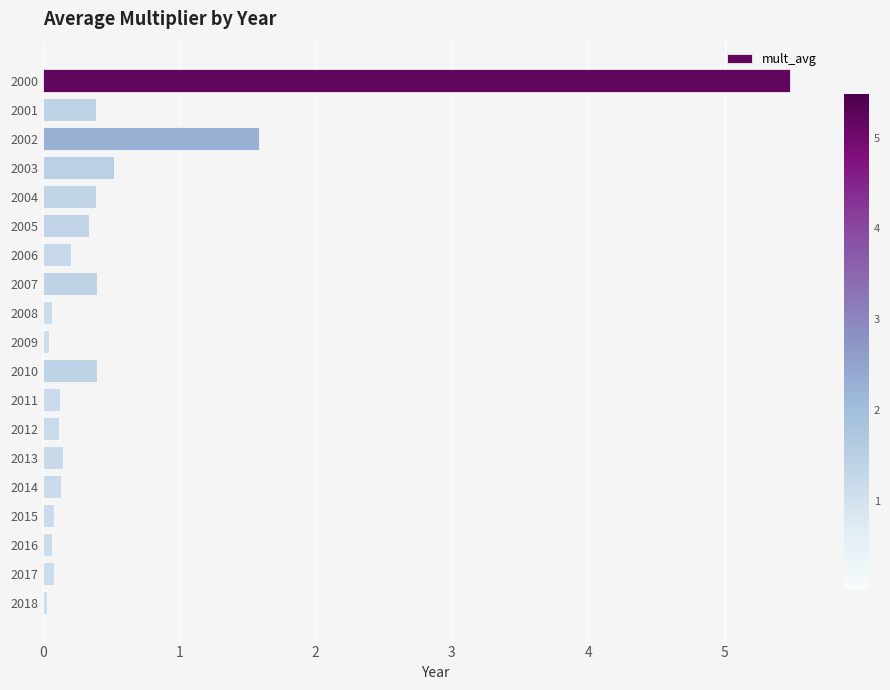

The chart shows a value of 0.0 at 2018. True or false?

True